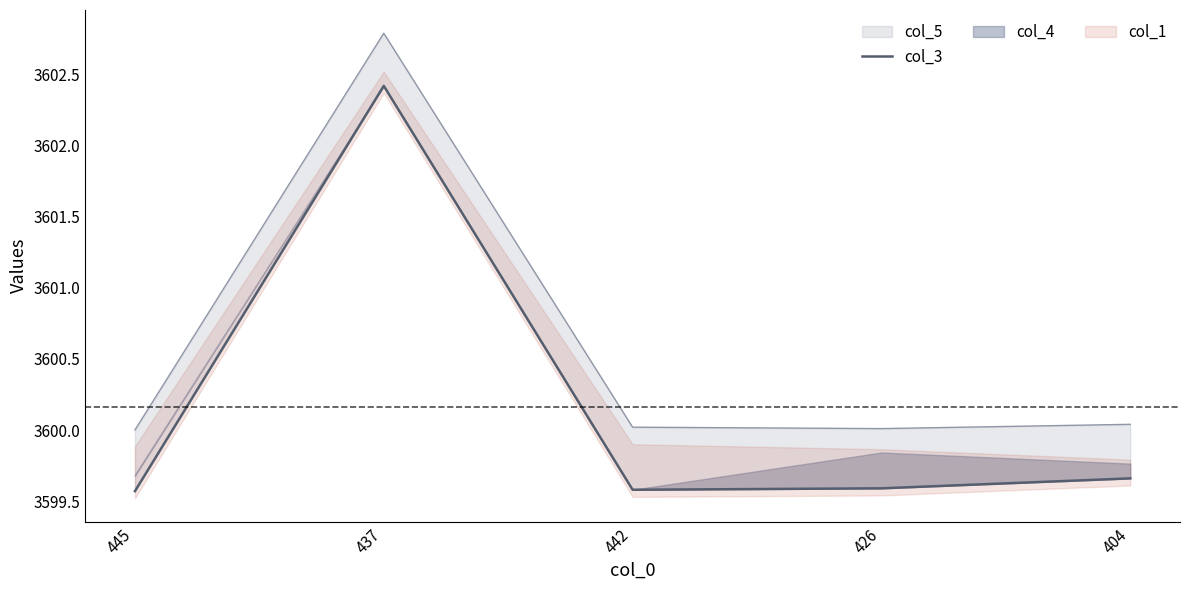

What is the difference between the values at 442 and 404?

0.1